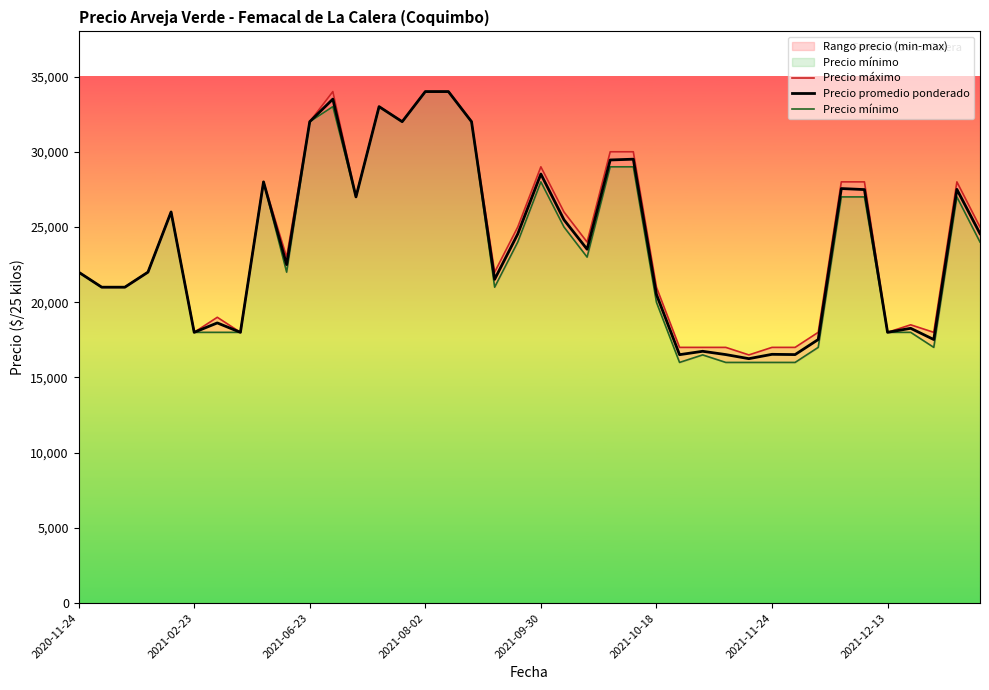

What is the difference between the highest and lowest values at 2021-11-24?

1000